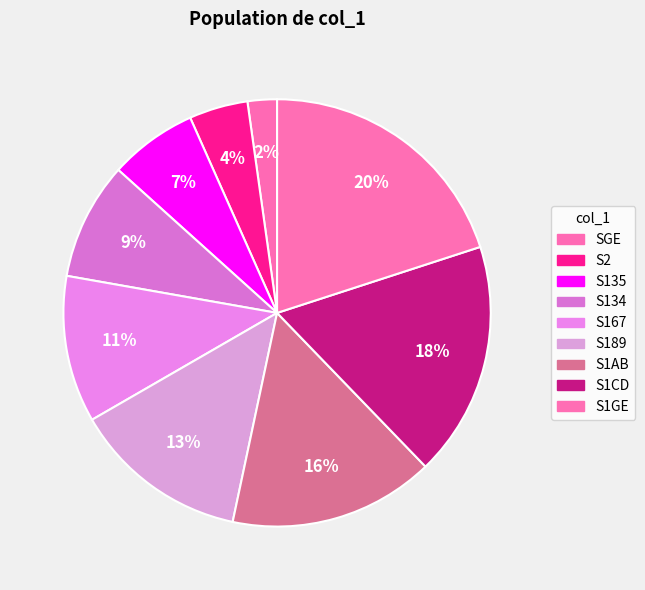

How many slices are in this pie chart?

9